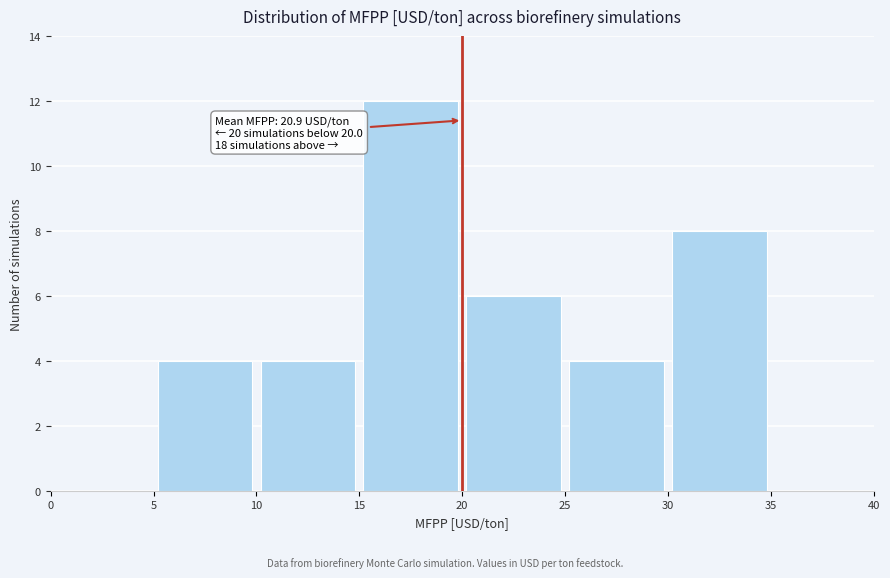

Which range on the x-axis has the tallest bar?

15 to 20